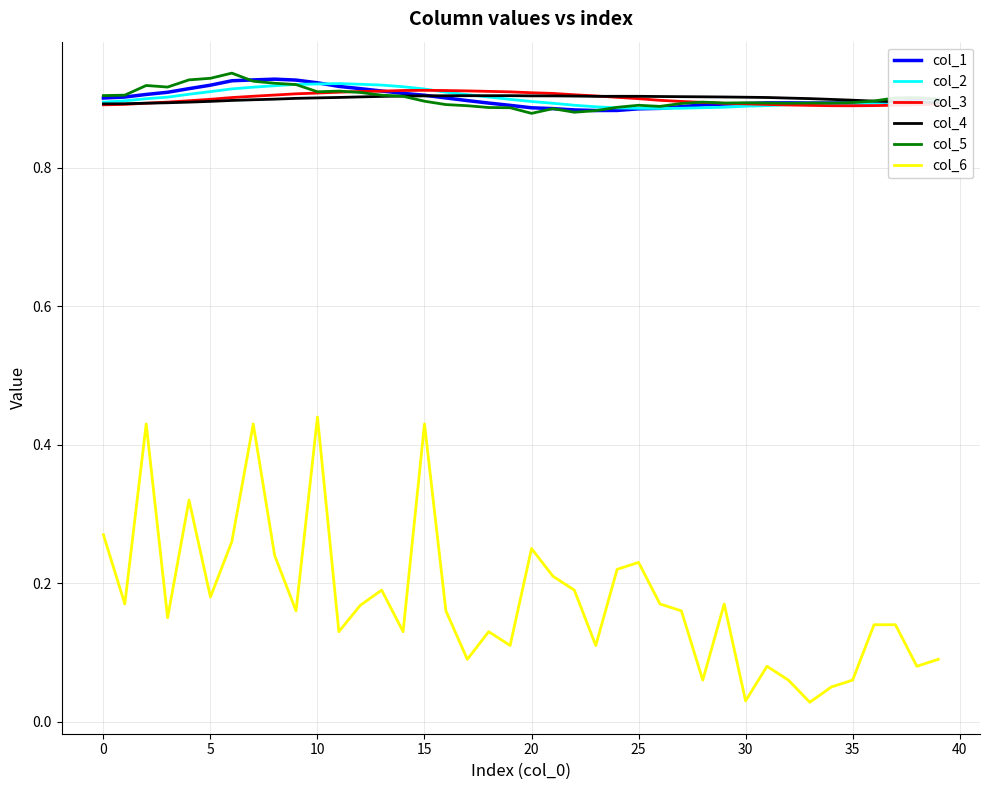

How many lines are shown in the chart?

6